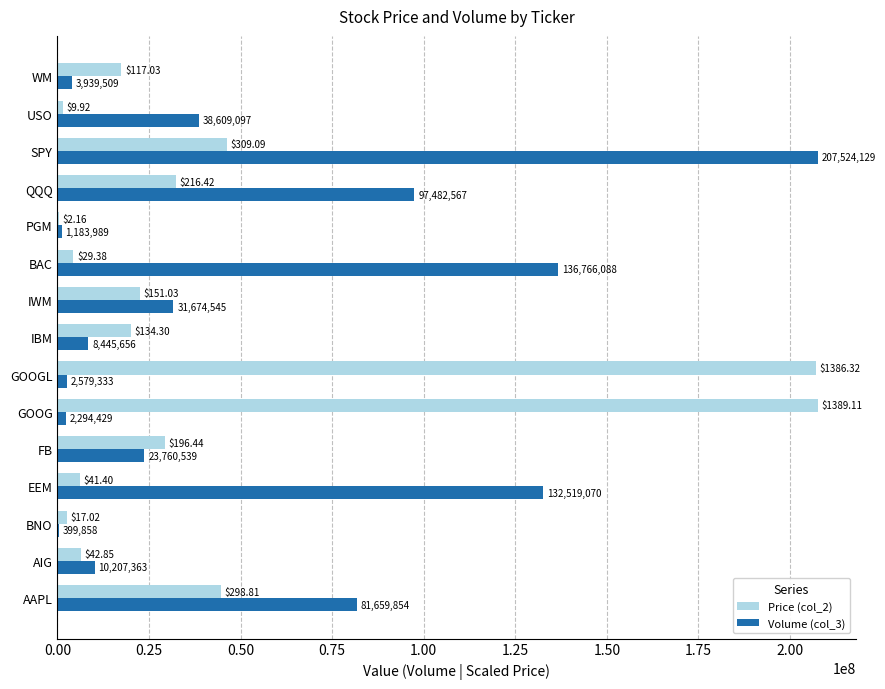

Which category has the highest value in the Price (col_2) series?

GOOG